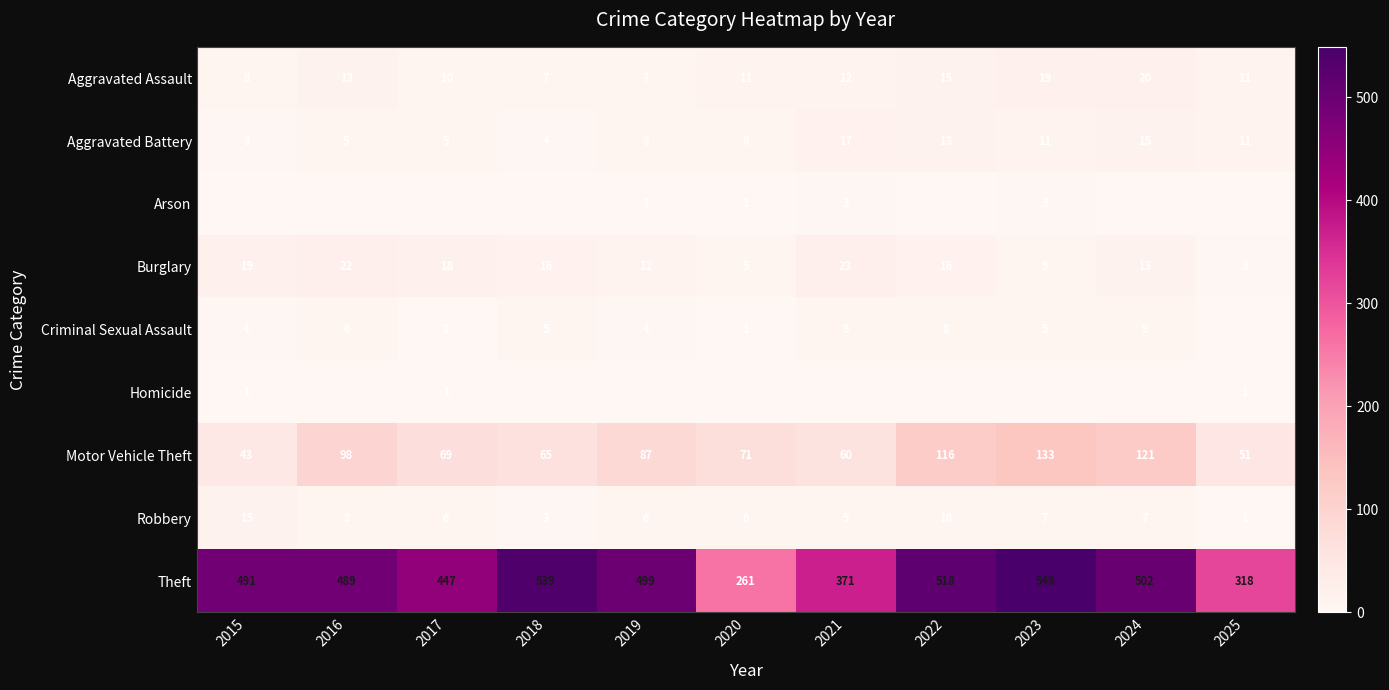

What is the average value of the Theft series?

453